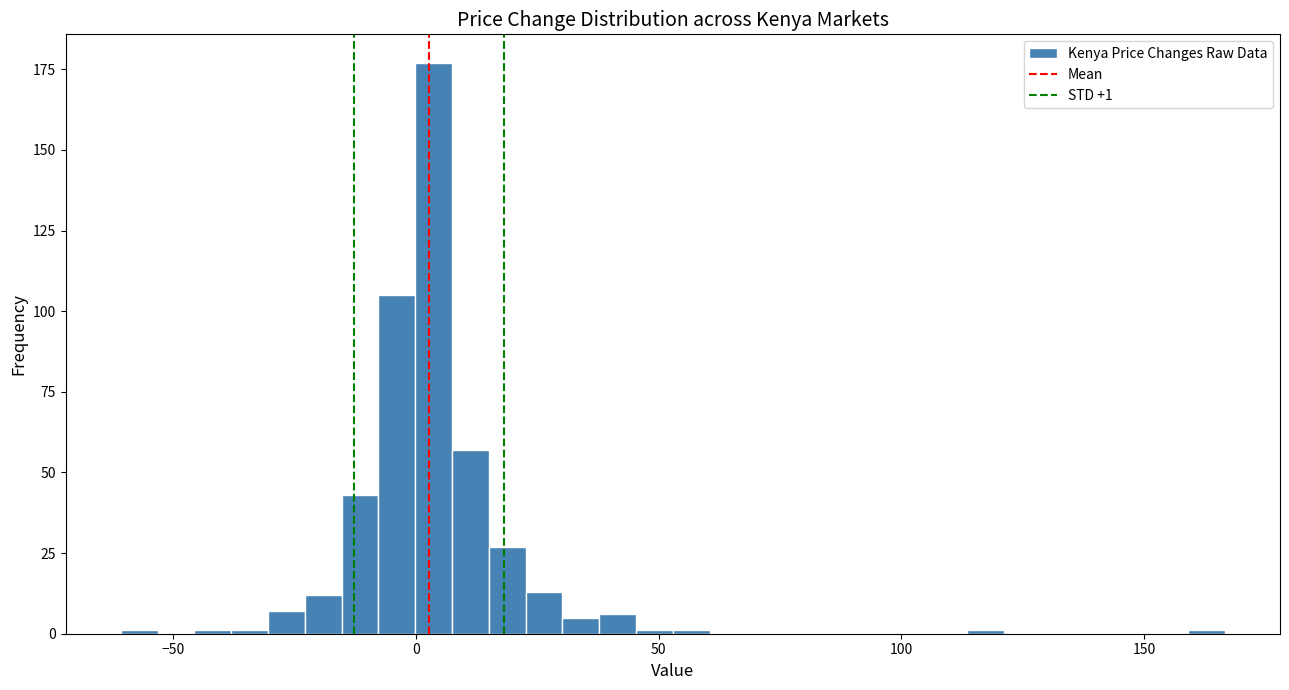

Around what value on the x-axis is the tallest bar? Give the approximate position of its centre, as read against the axis.

5